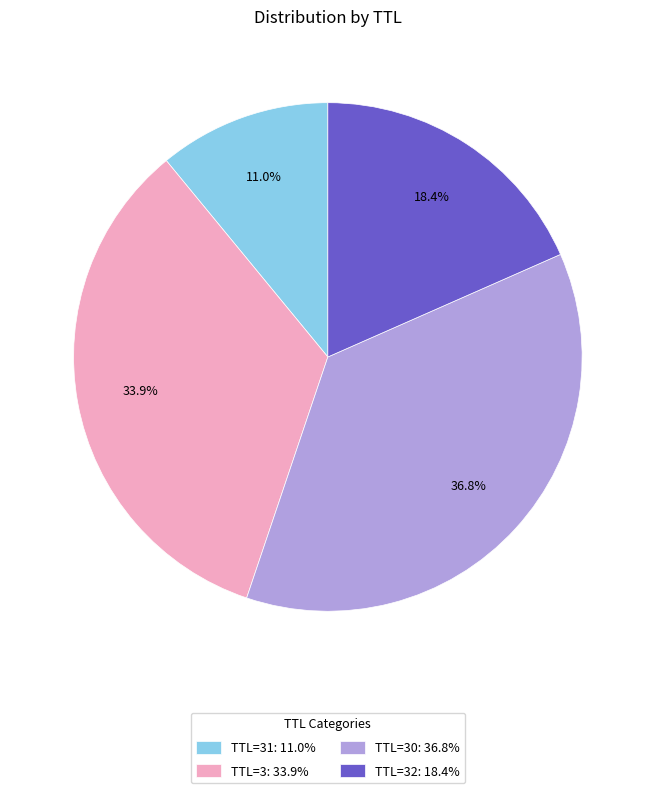

Between TTL=3: 33.9% and TTL=31: 11.0%, which is larger?

TTL=3: 33.9%